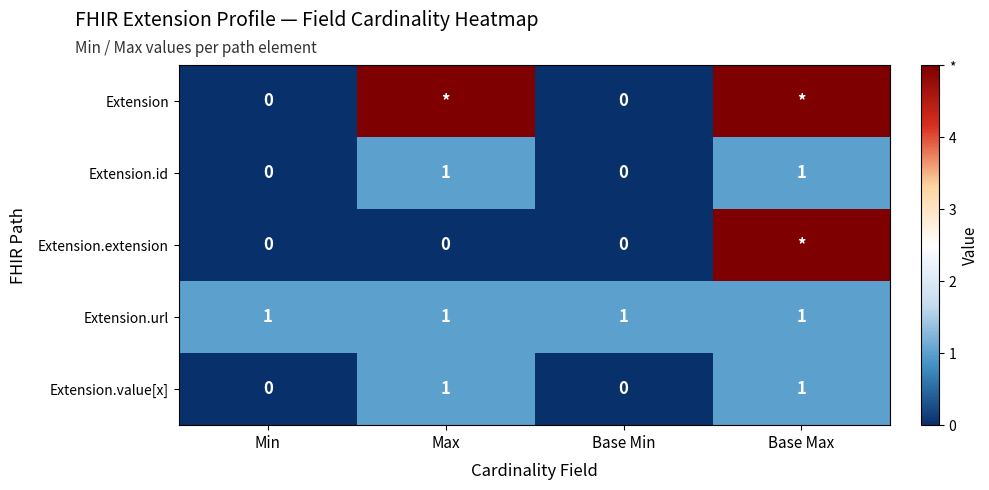

Is the value of Extension.extension at Min greater than the value of Extension.value[x] at Max?

No